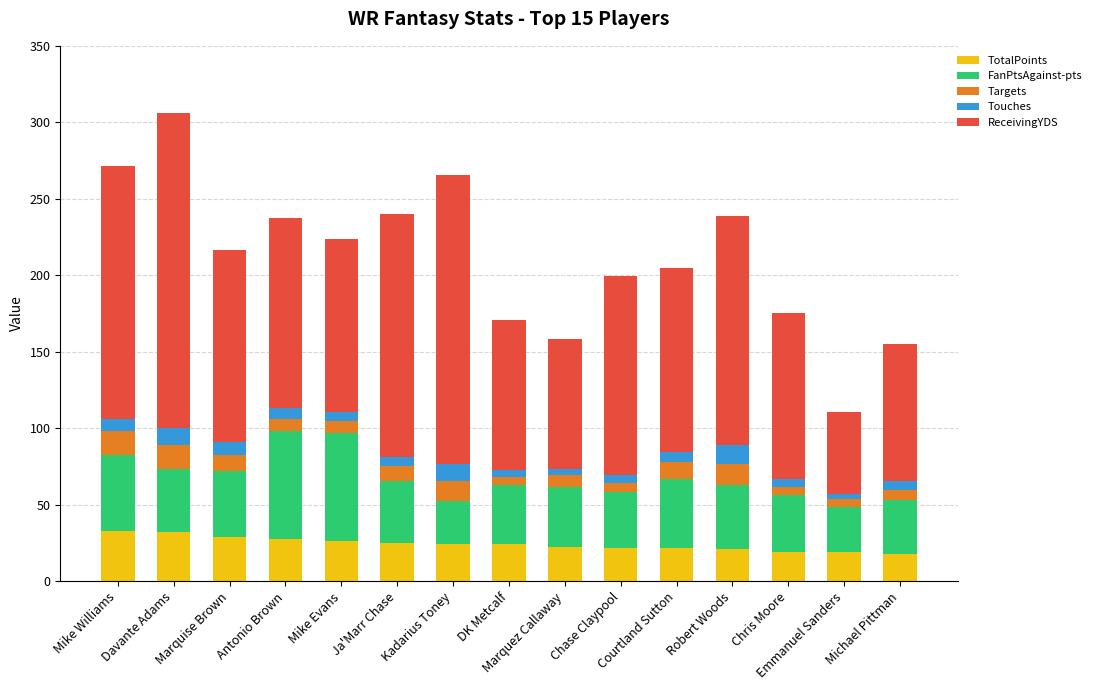

What is the average value of the TotalPoints series?

24.3